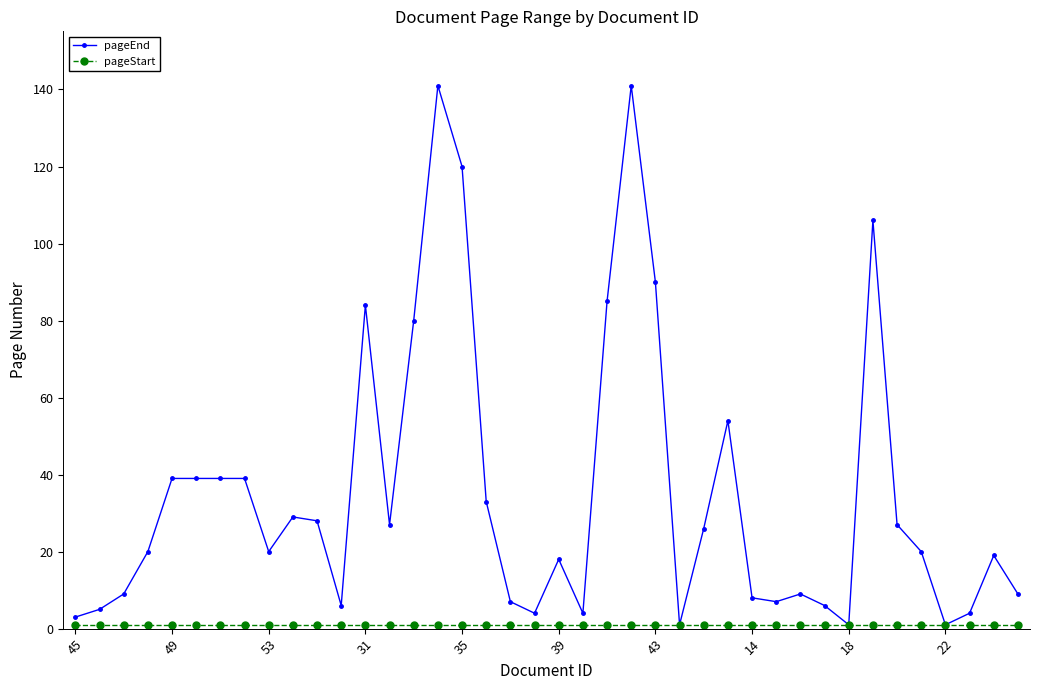

Which series has the widest spread of values?

pageEnd